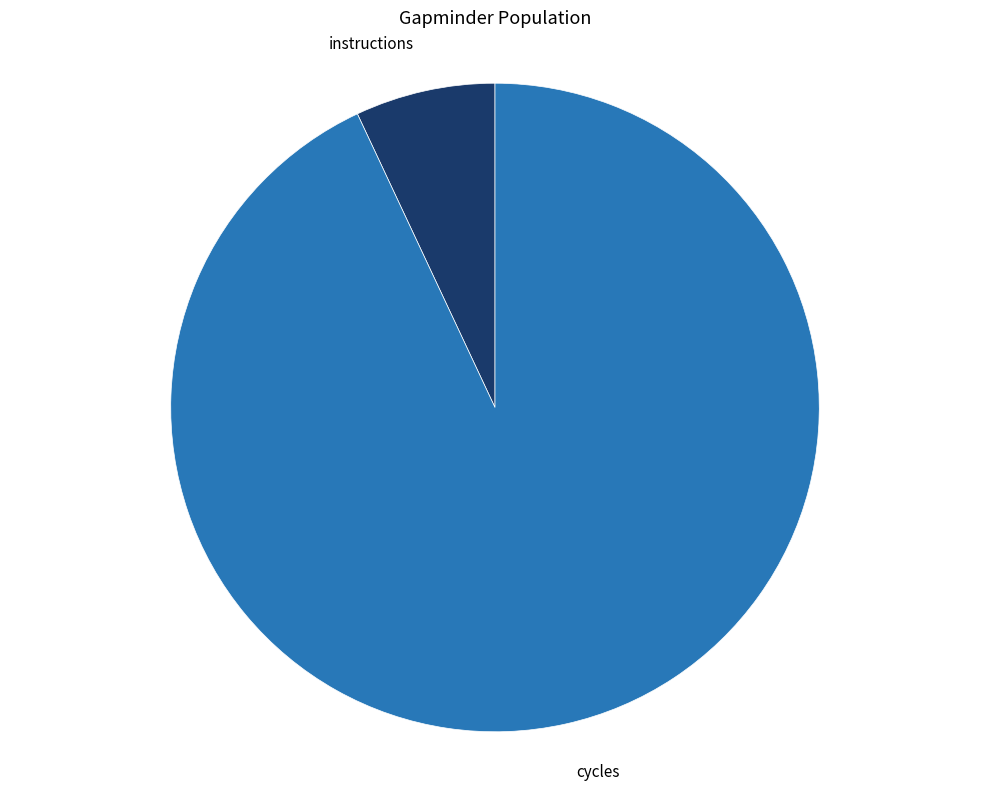

Is there any slice that represents more than half of the pie?

Yes